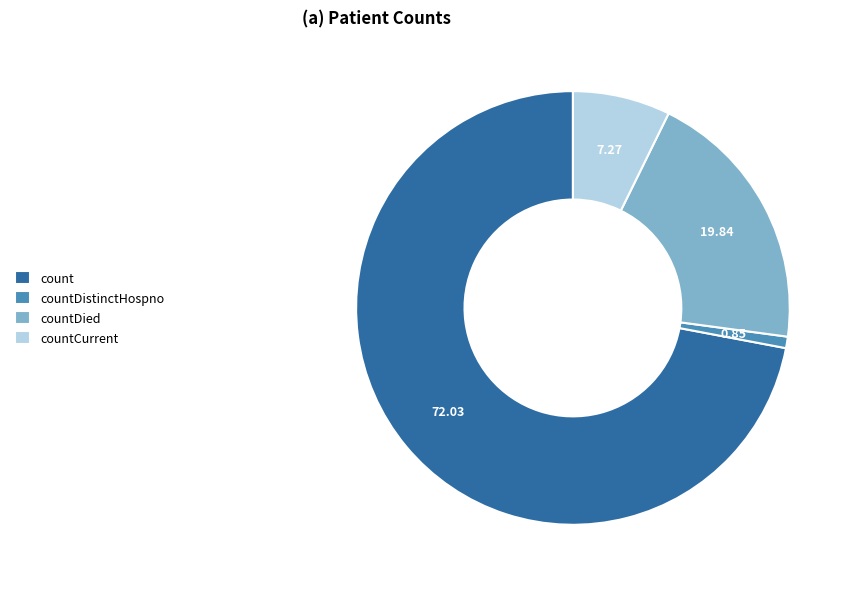

Combined, do countCurrent and count account for over 50%?

Yes